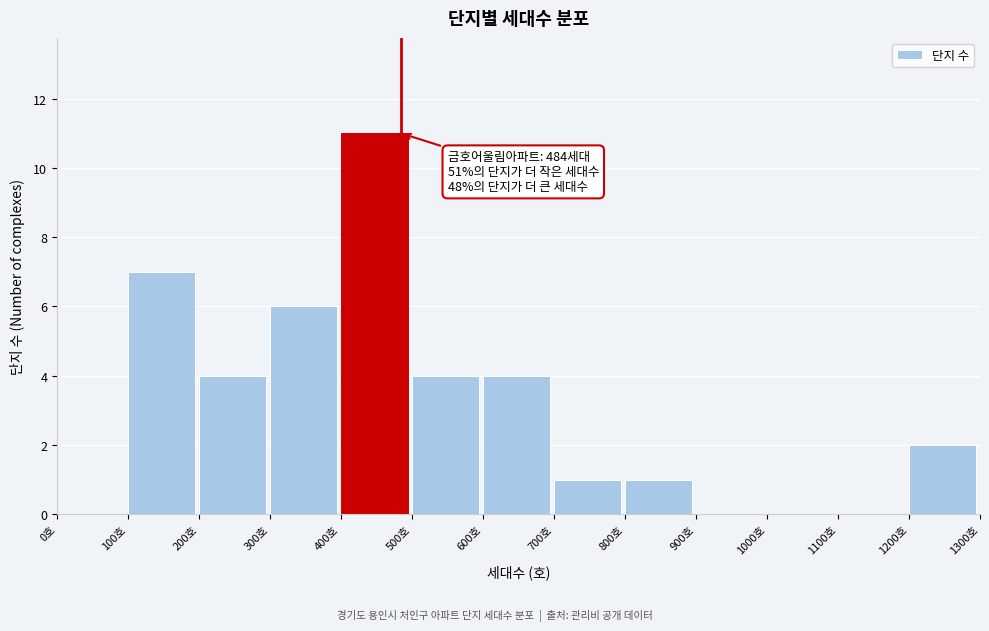

Over which range of the x-axis is the bar tallest?

400 to 500